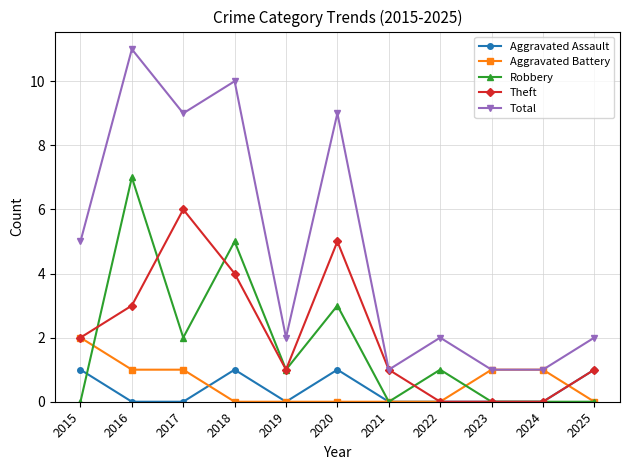

Which category has the highest value across all series?

2016